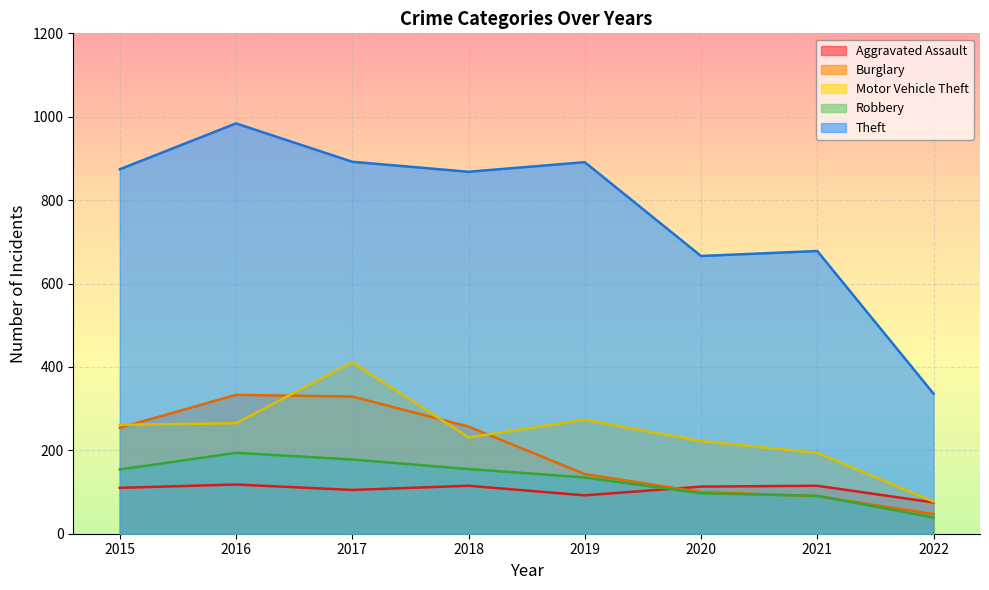

Where is Aggravated Assault nearest to the value 96?

2019